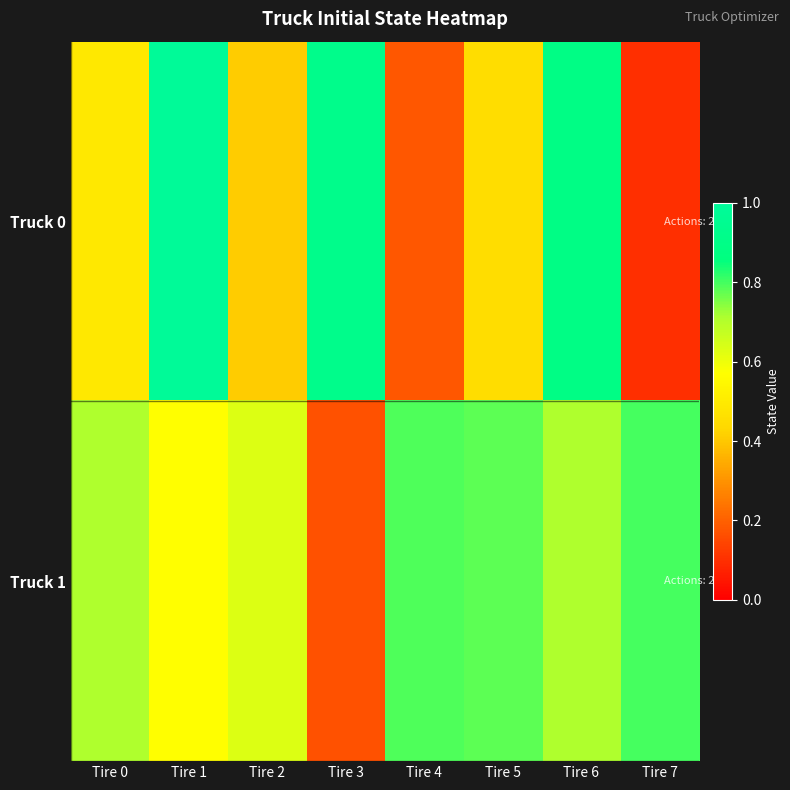

At Tire 7, list the series in order from smallest to largest.

Truck 0, Truck 1